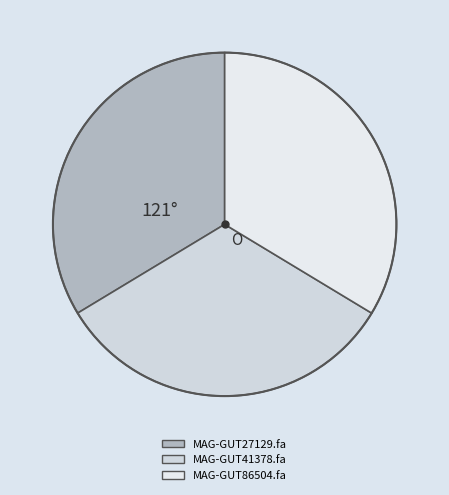

Combined, do MAG-GUT86504.fa and MAG-GUT41378.fa account for over 50%?

Yes